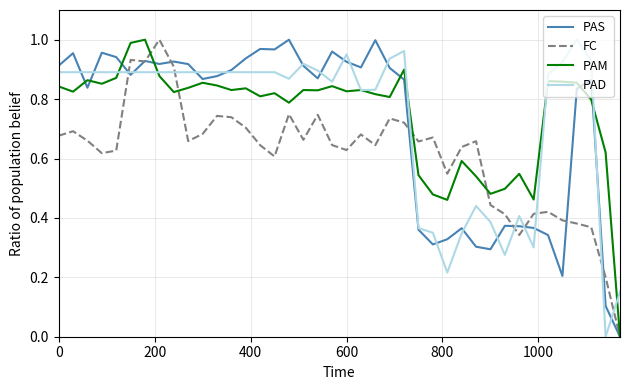

After their last crossing, which series has the higher values: PAD or FC?

PAD